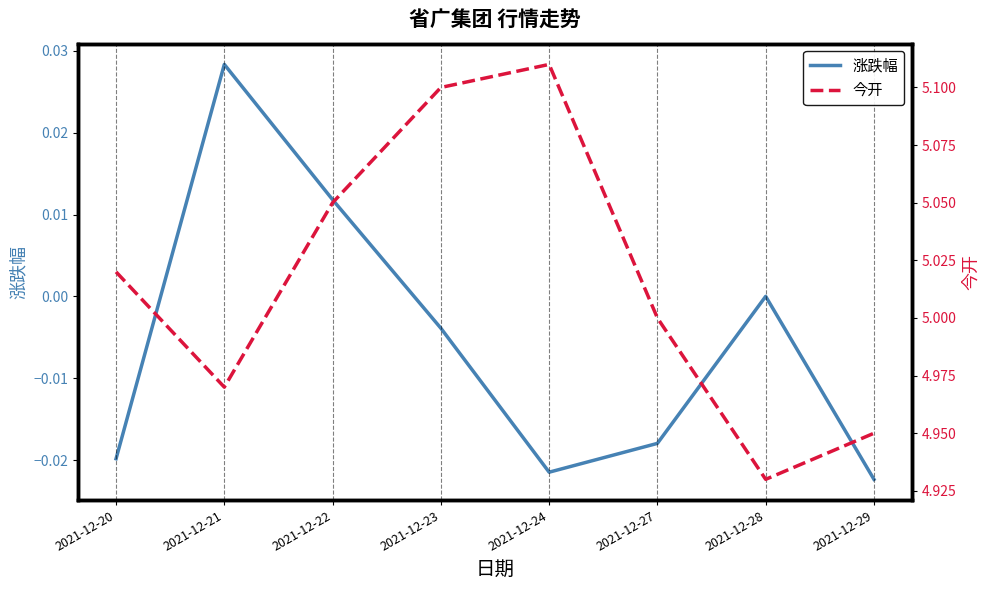

Reading right to left, what are all the values shown in this chart?

涨跌幅: -0.0	0.0	-0.0	-0.0	-0.0	0.0	0.0	-0.0
今开: 5.0	4.9	5.0	5.1	5.1	5.0	5.0	5.0